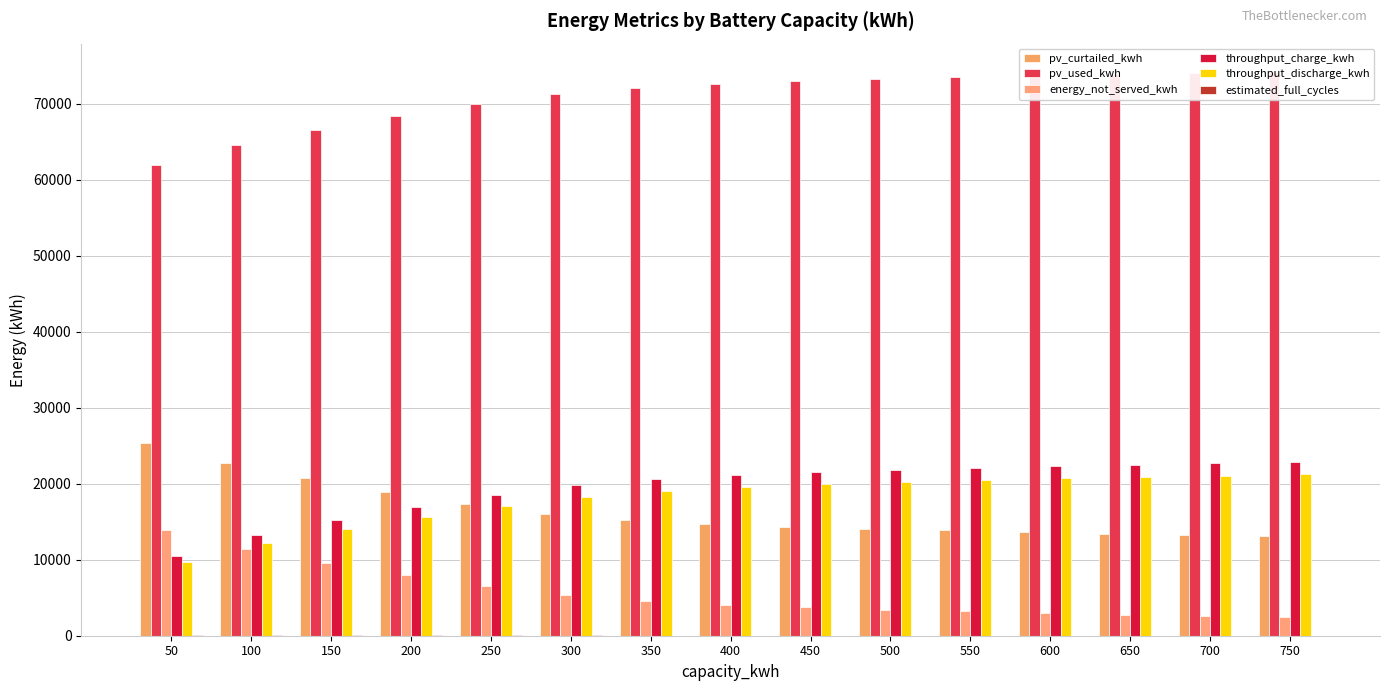

Is the value of throughput_charge_kwh at 250 greater than the value of energy_not_served_kwh at 600?

Yes